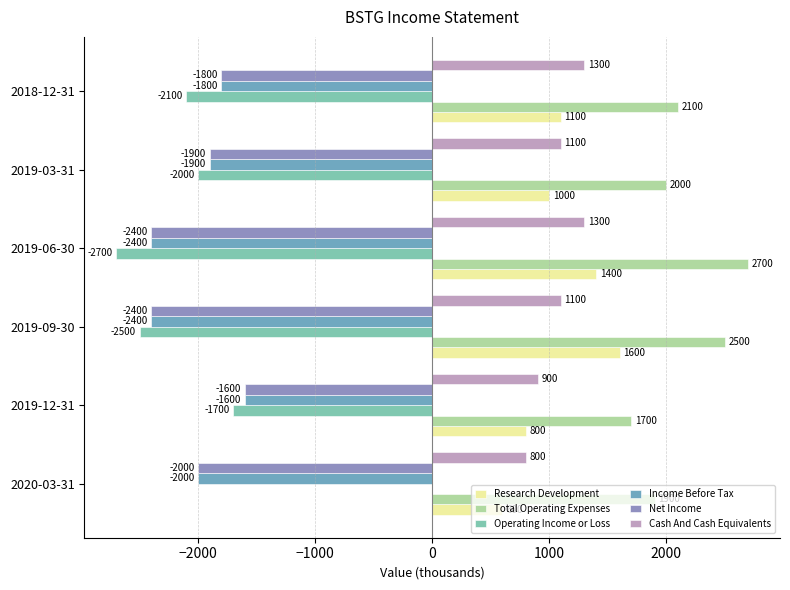

What is the value of the Cash And Cash Equivalents bar at the 1st from the left?

800